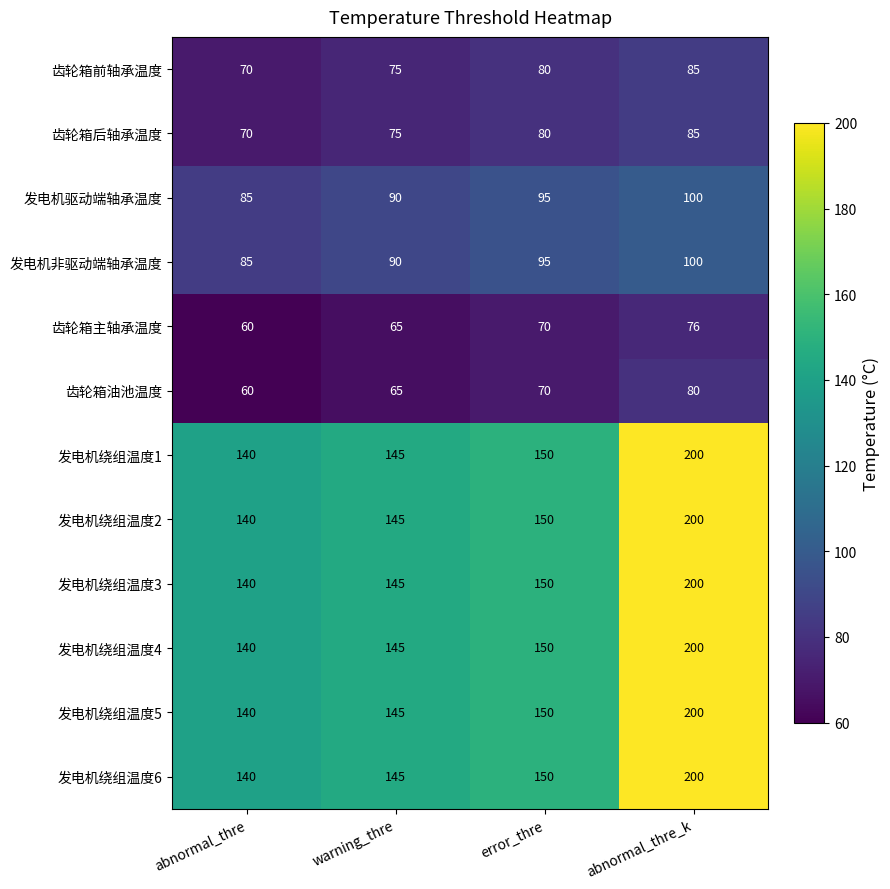

The 发电机绕组温度2 series shows 145 at warning_thre. True or false?

True